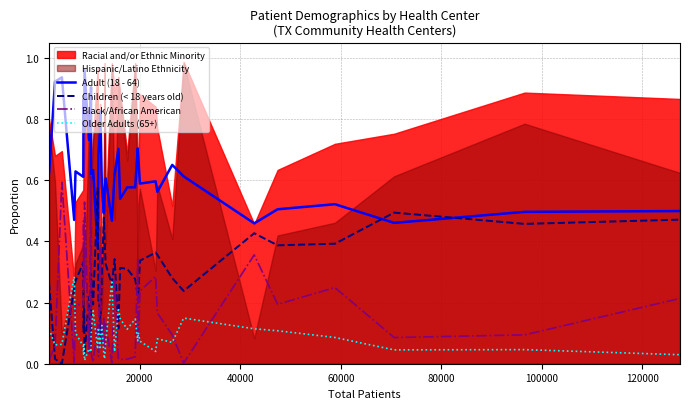

Which series ends up on top after the final intersection of Children (< 18 years old) and Black/African American?

Children (< 18 years old)